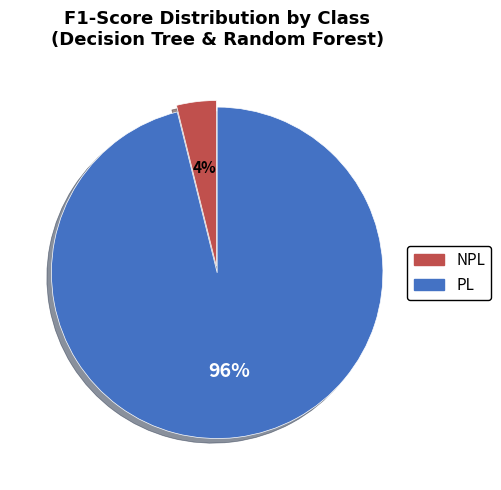

To the nearest percent, what is the difference between the largest and smallest slice percentages?

92%